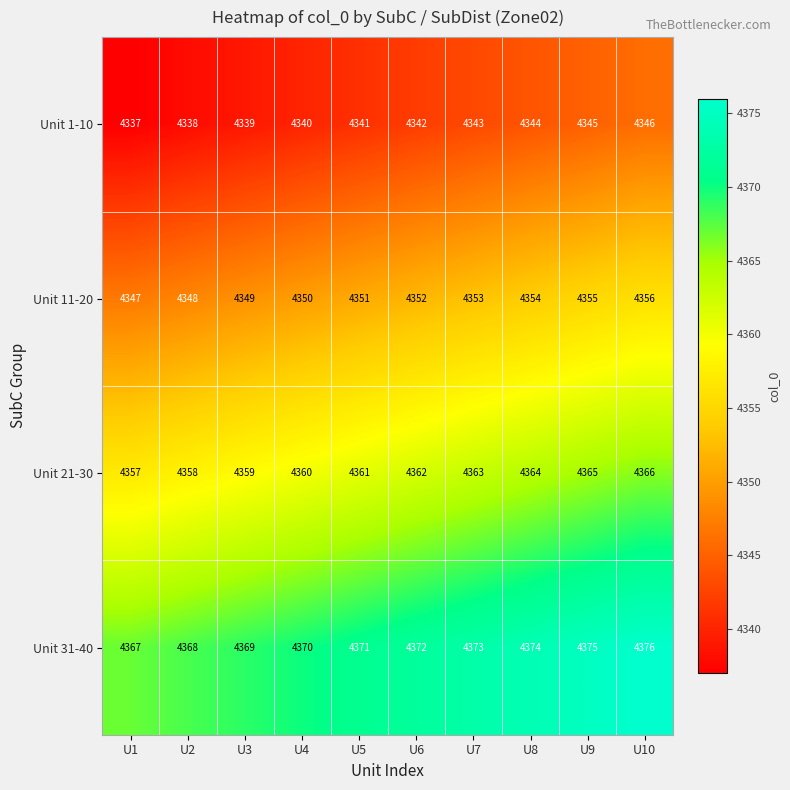

At which label does Unit 31-40 reach its minimum?

U1